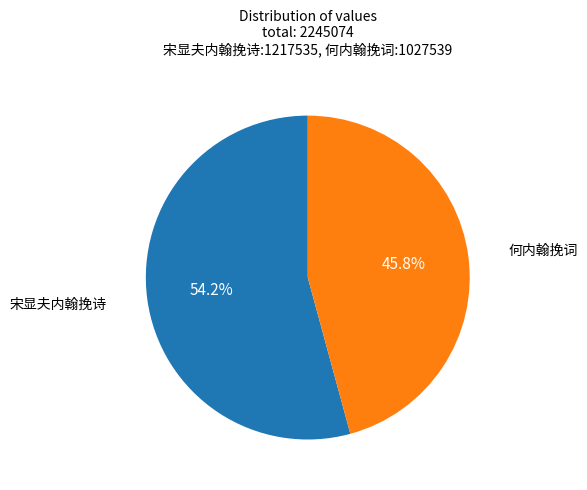

Is there a majority slice in this chart?

Yes